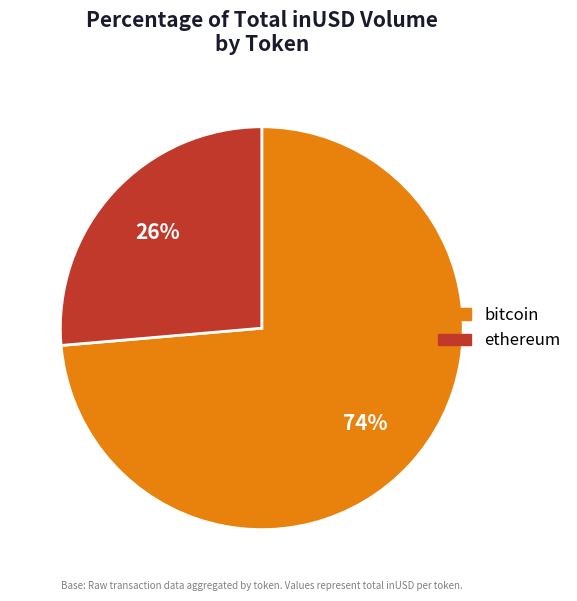

Does any single category account for the majority?

Yes